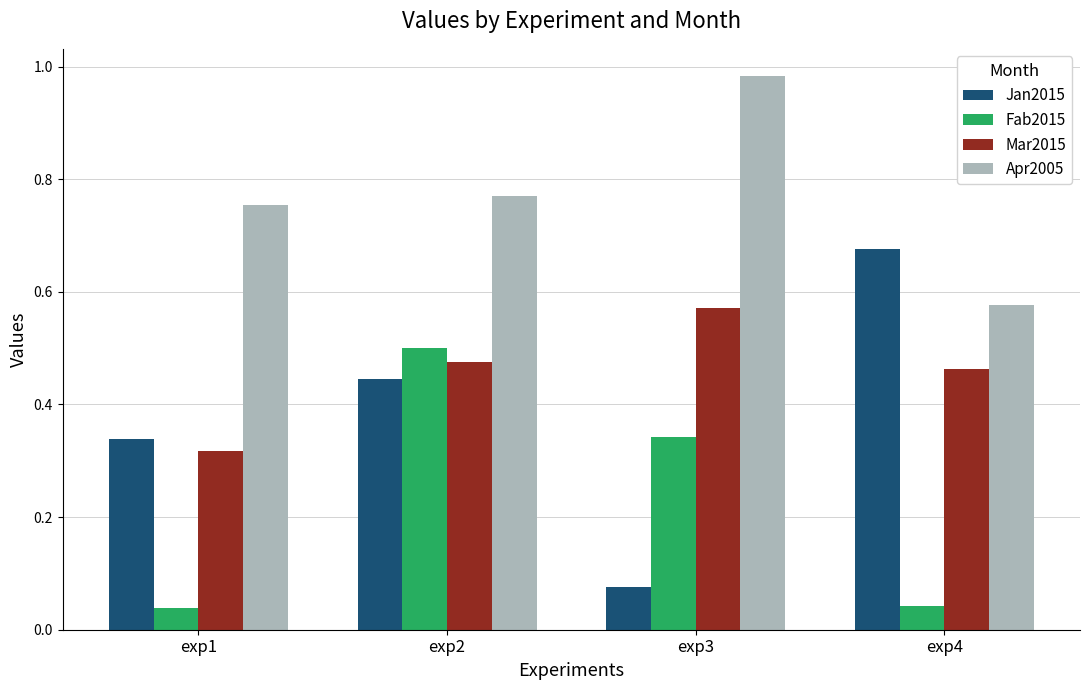

Count the Mar2015 values in the range 0 to 1.

4